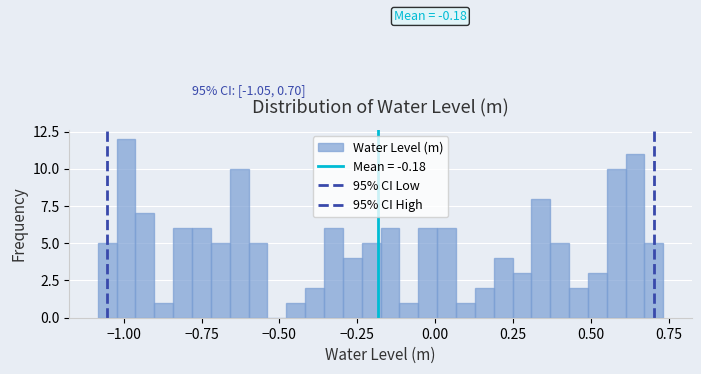

Around what value on the x-axis is the tallest bar? Give the approximate position of its centre, as read against the axis.

-1.00